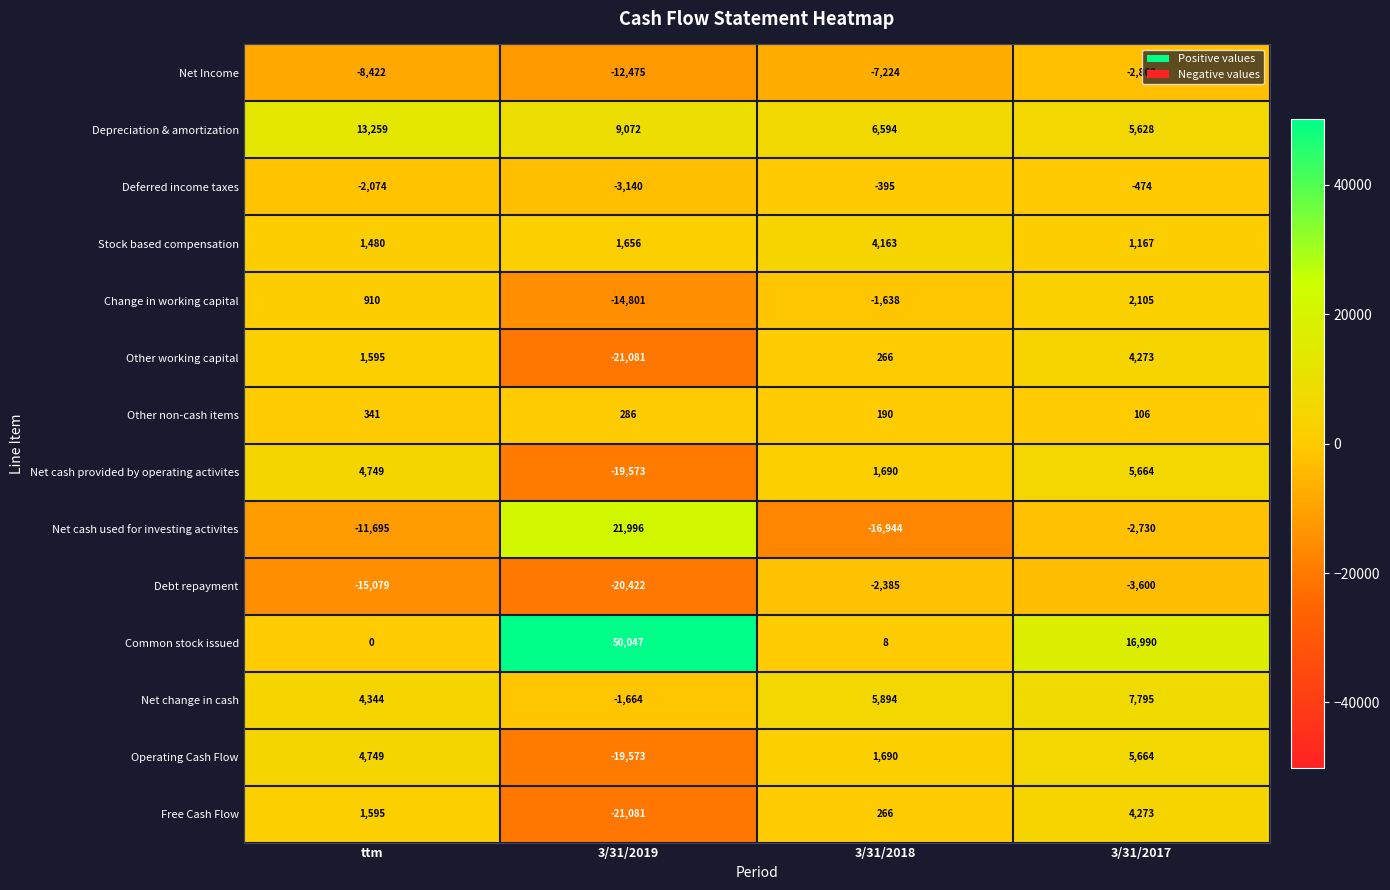

What is the lowest value of the Operating Cash Flow series?

-19573